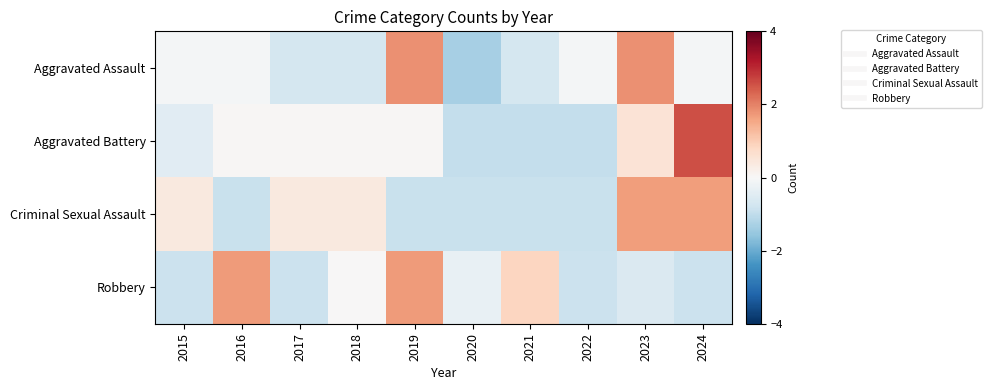

Which series has the widest spread of values?

Aggravated Battery